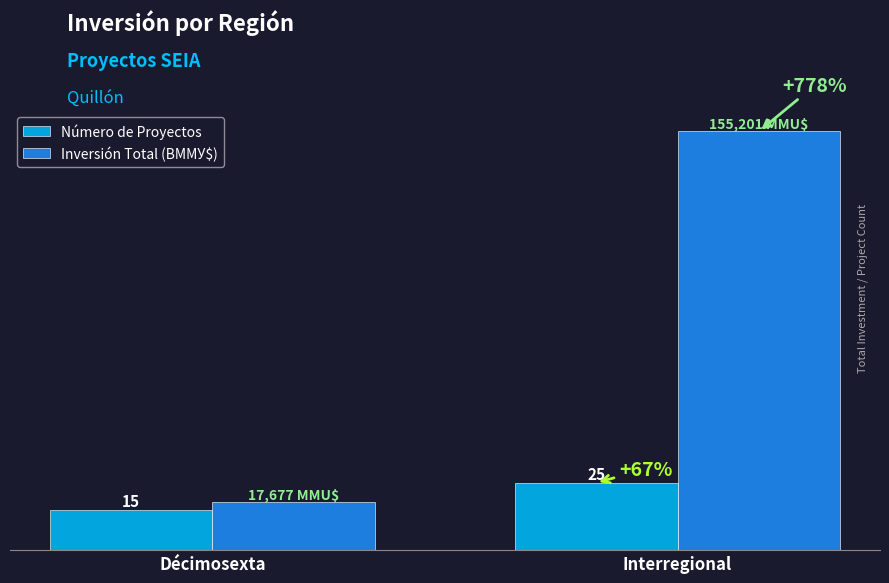

Where does the Inversión Total (BMMУ$) series first go above 155?

Interregional